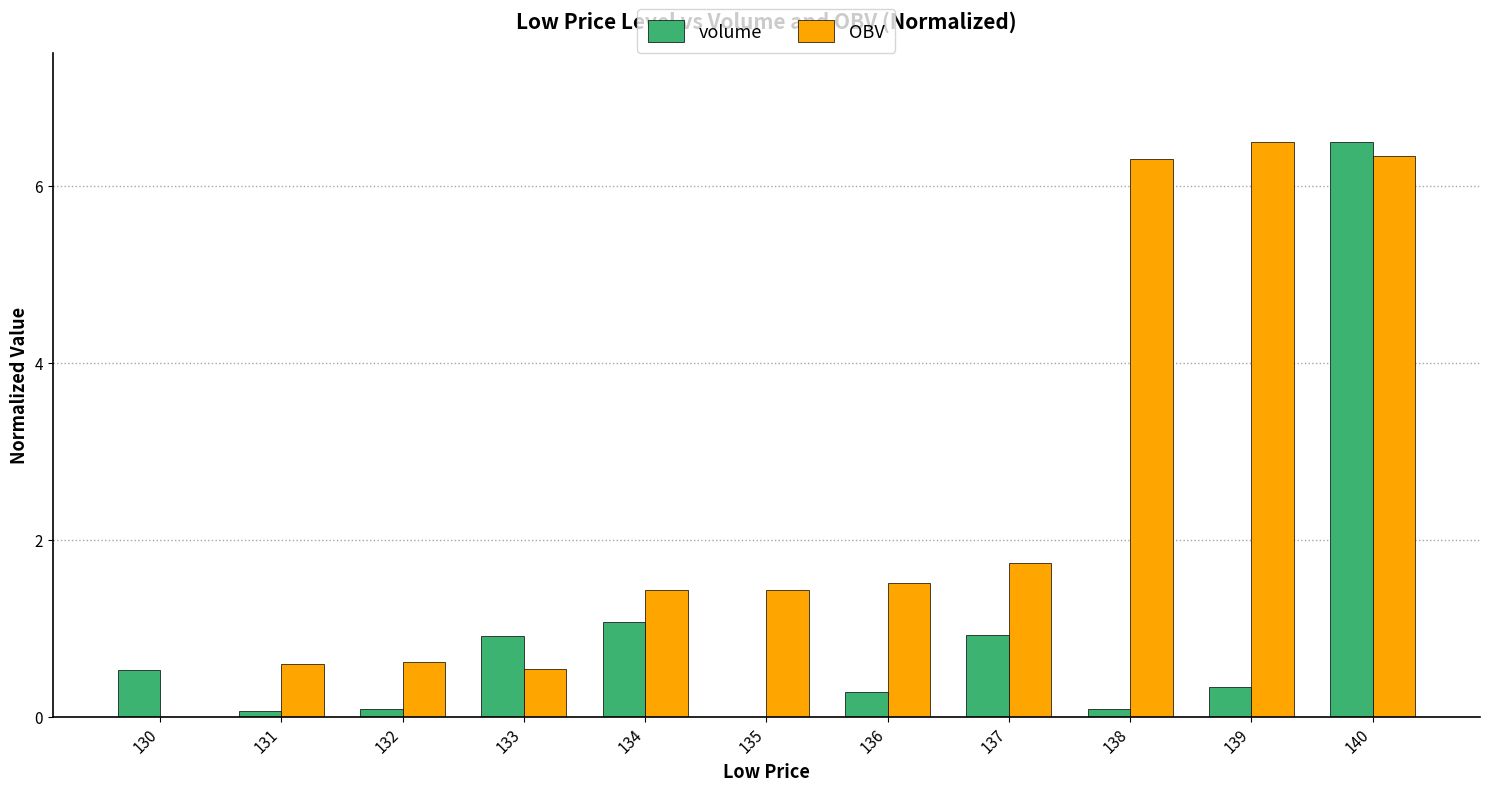

Which series has the largest total across all categories?

OBV